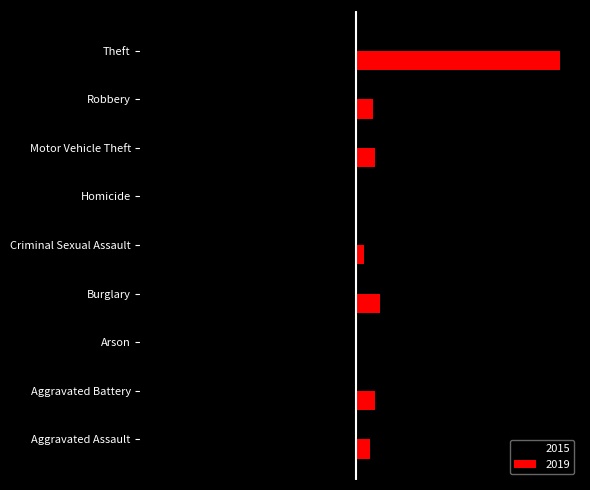

What is the value of the 2019 bar at the 9th from the left?

914